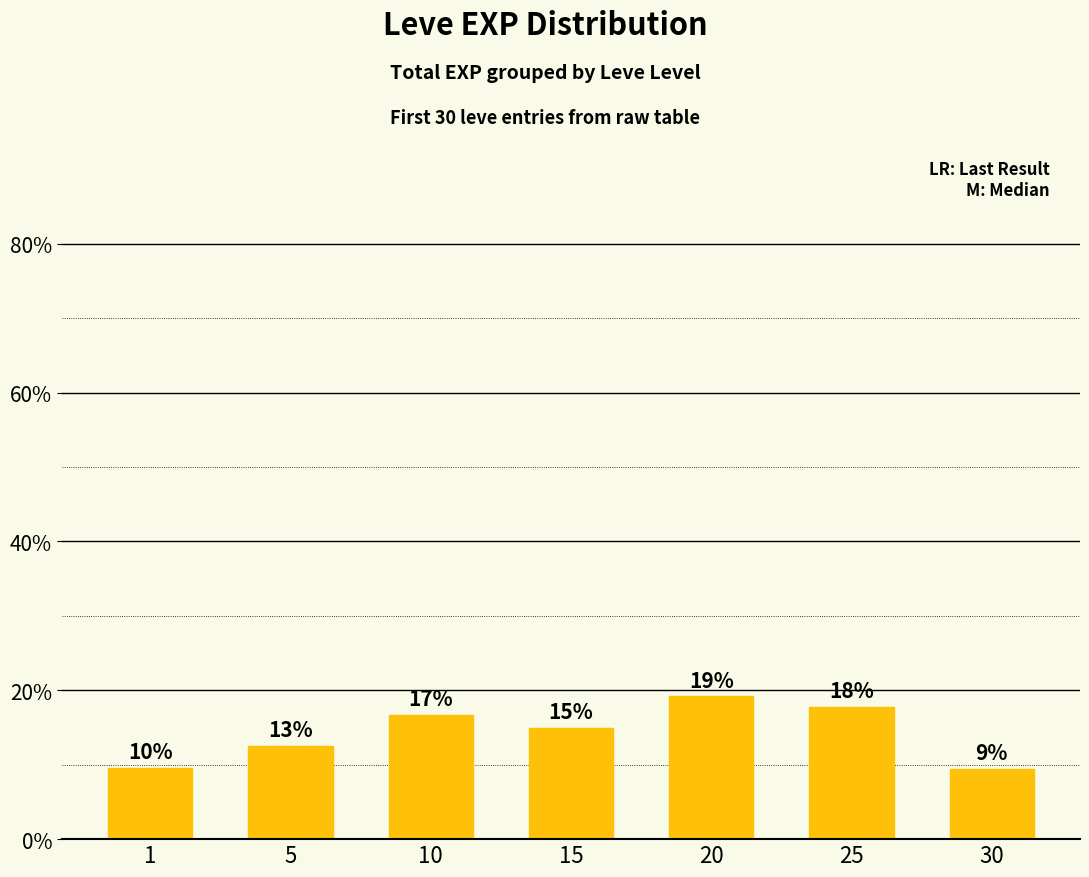

What is the average value?

14.3